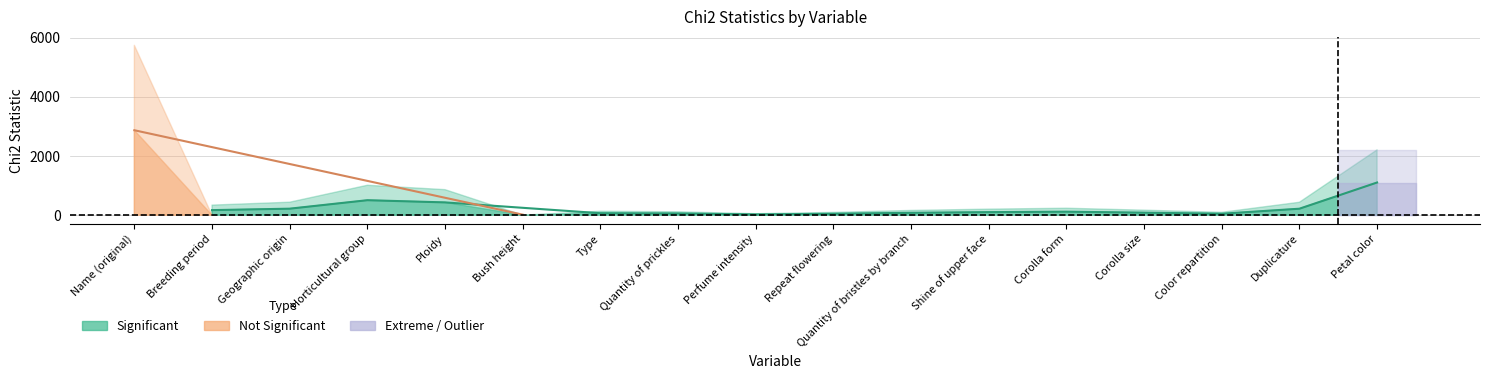

True or false: Significant and Chi2 Statistic cross at least once.

False